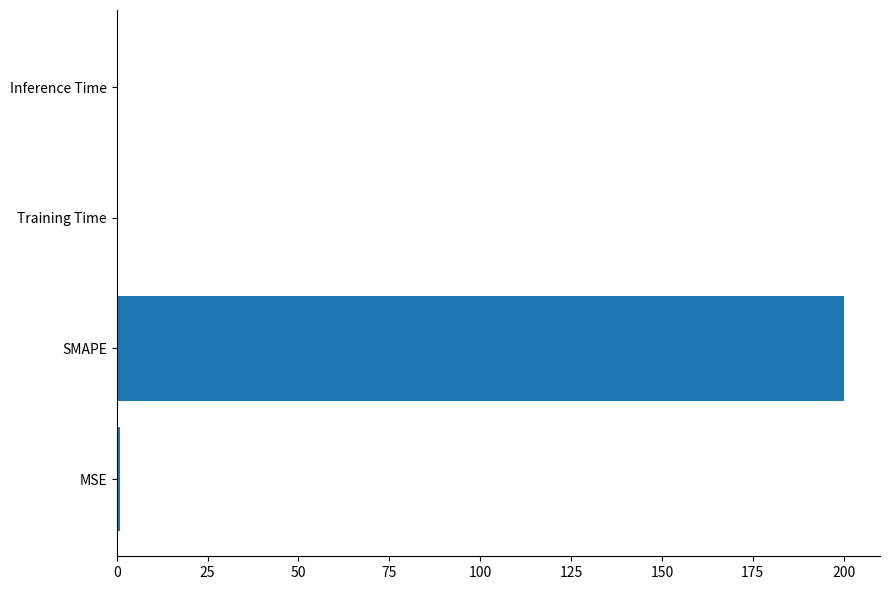

The value at Inference Time is 0.0. True or false?

True